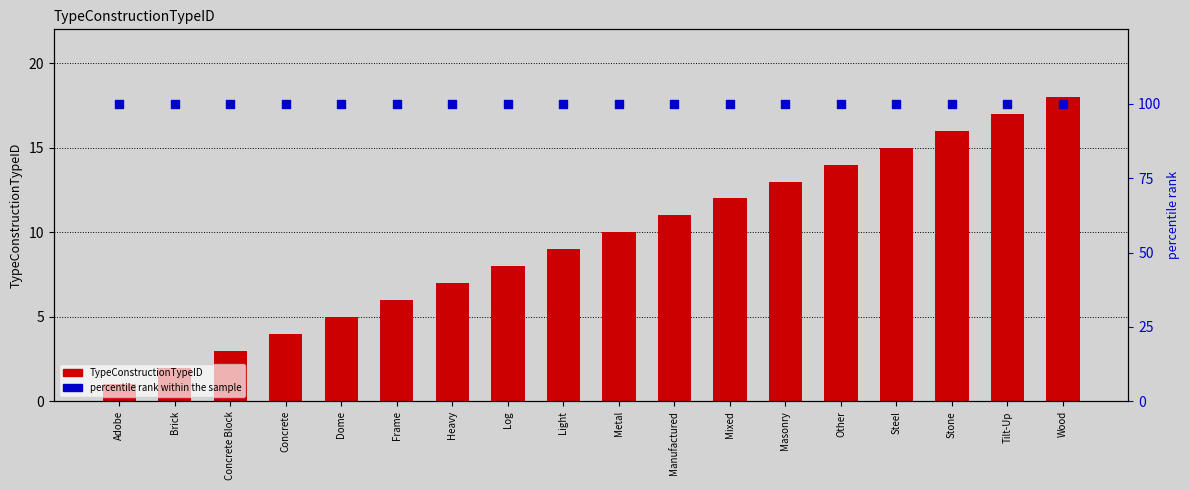

Which series has the largest total across all categories?

percentile rank within the sample